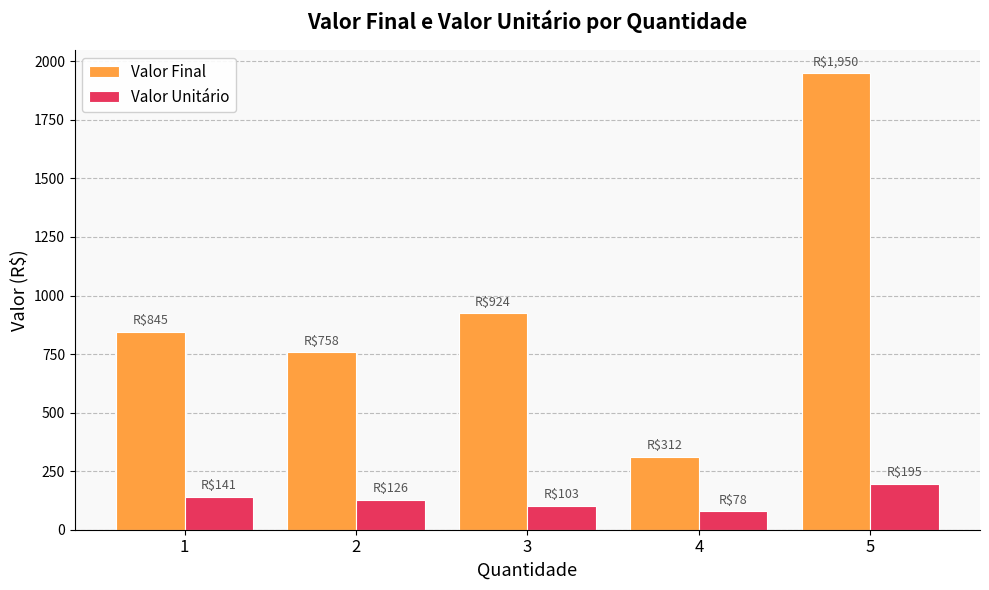

At how many categories does at least one series exceed 744?

4